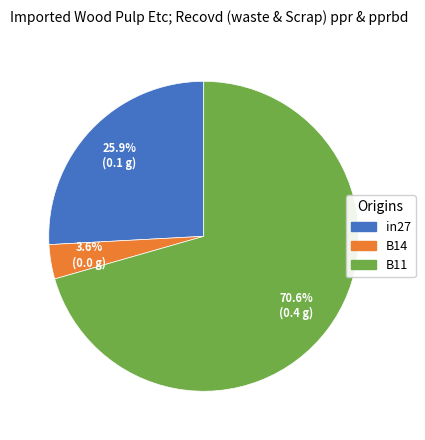

Which slice is the smallest?

B14